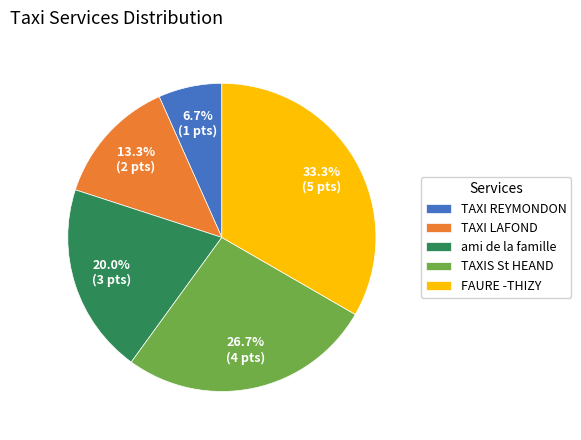

What is the largest slice in the pie chart?

FAURE -THIZY